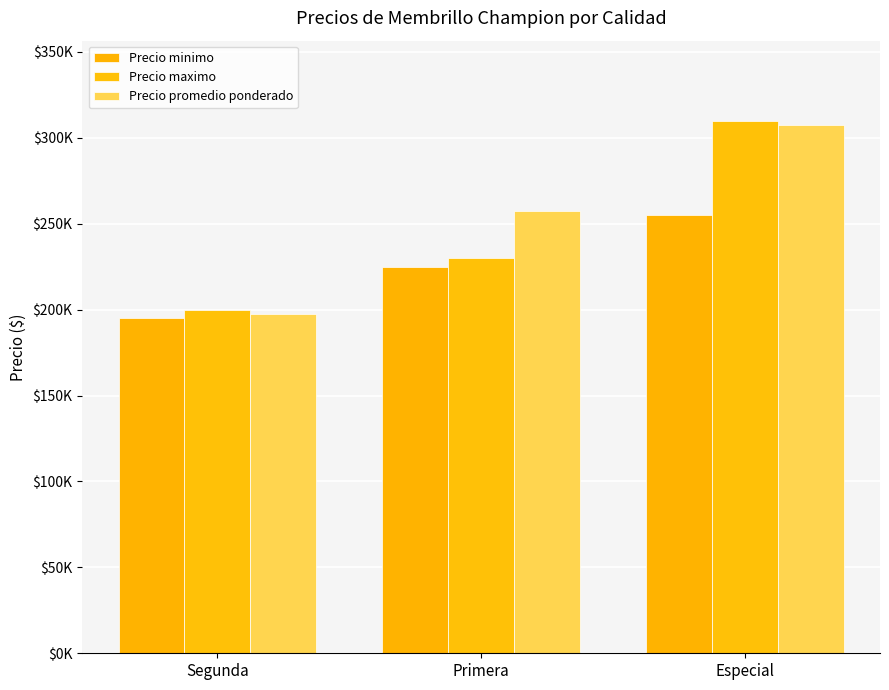

Which category has the highest value in the Precio minimo series?

Especial